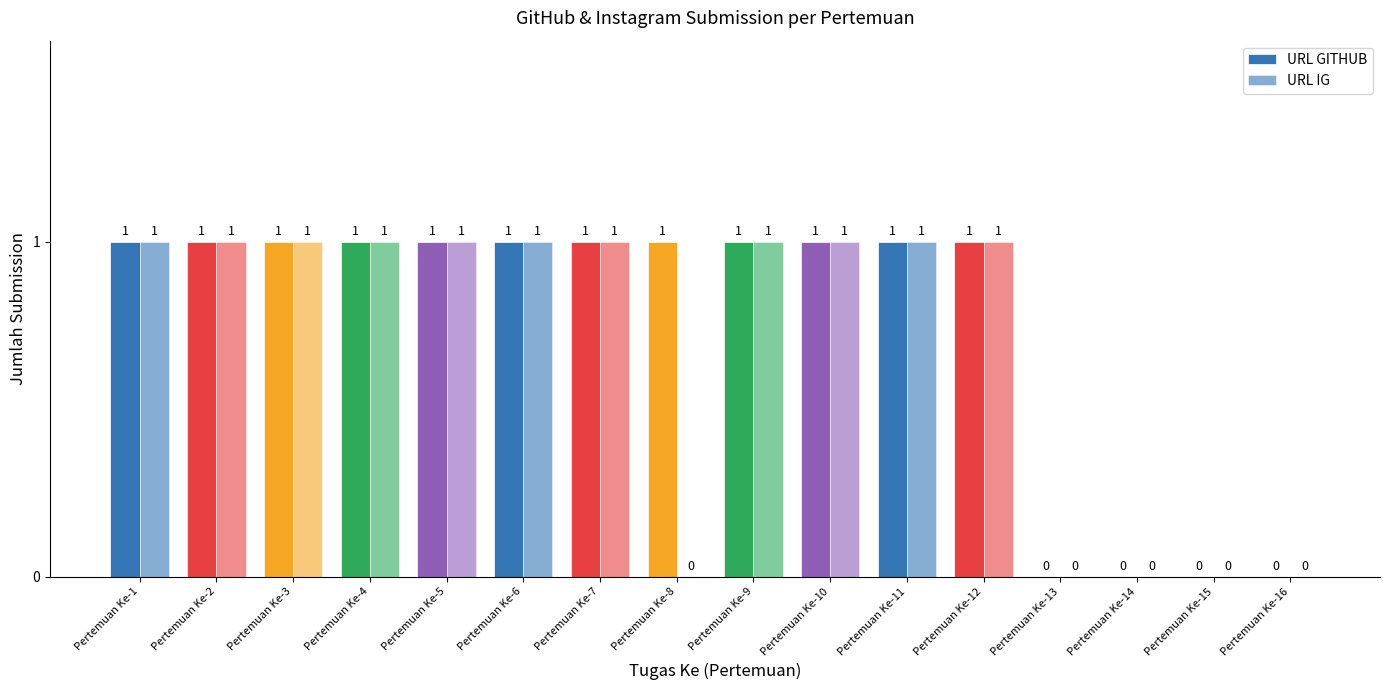

Rank the series by their maximum value, from highest to lowest.

URL GITHUB, URL IG